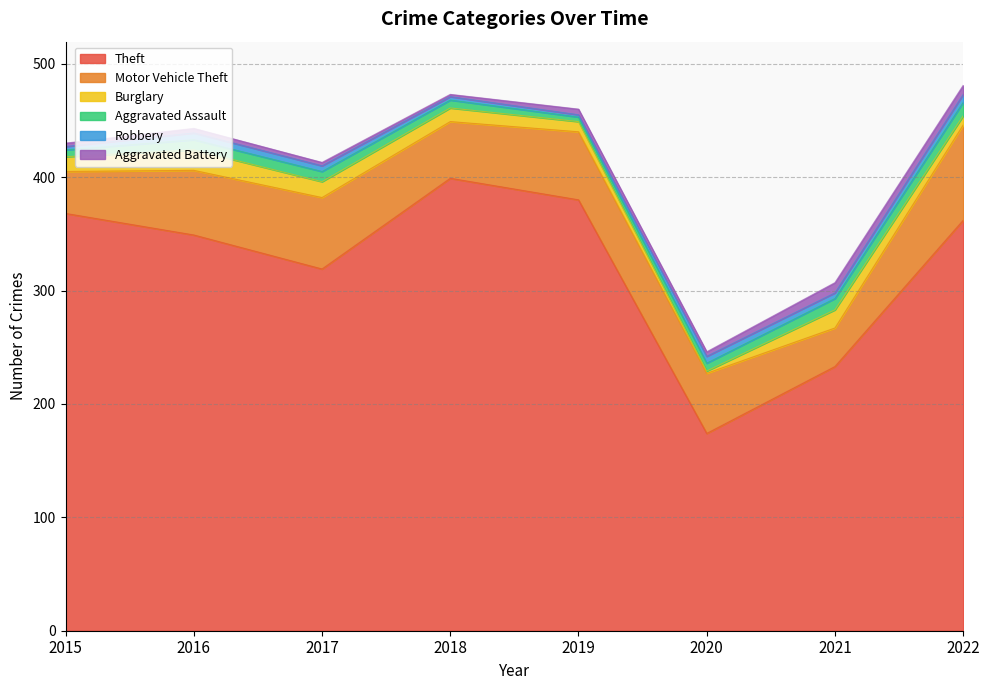

What is the difference between the maximum and minimum values in the Aggravated Battery series?

7